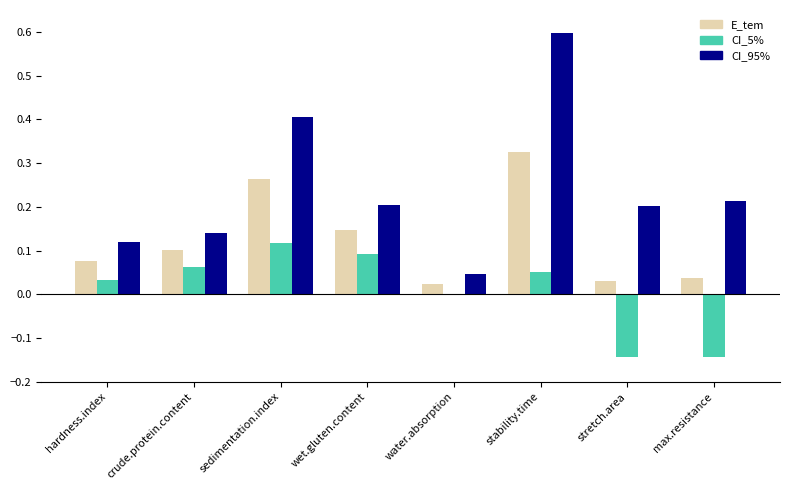

What is the maximum value shown in the chart?

0.6